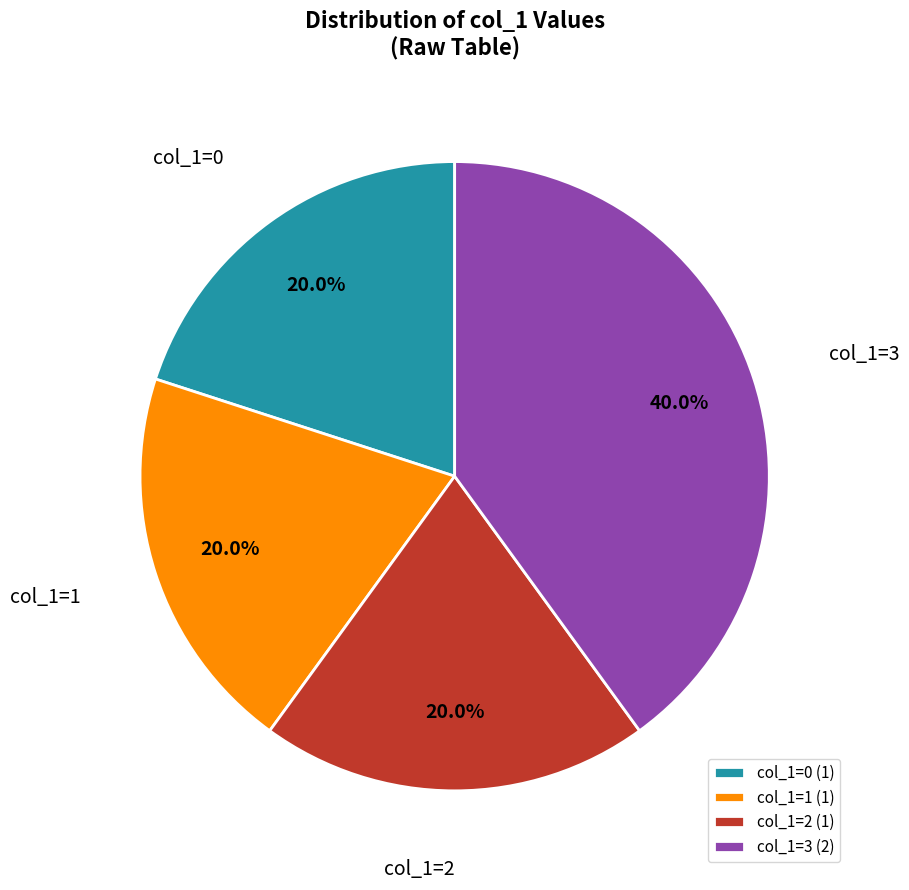

Does any single category account for the majority?

No